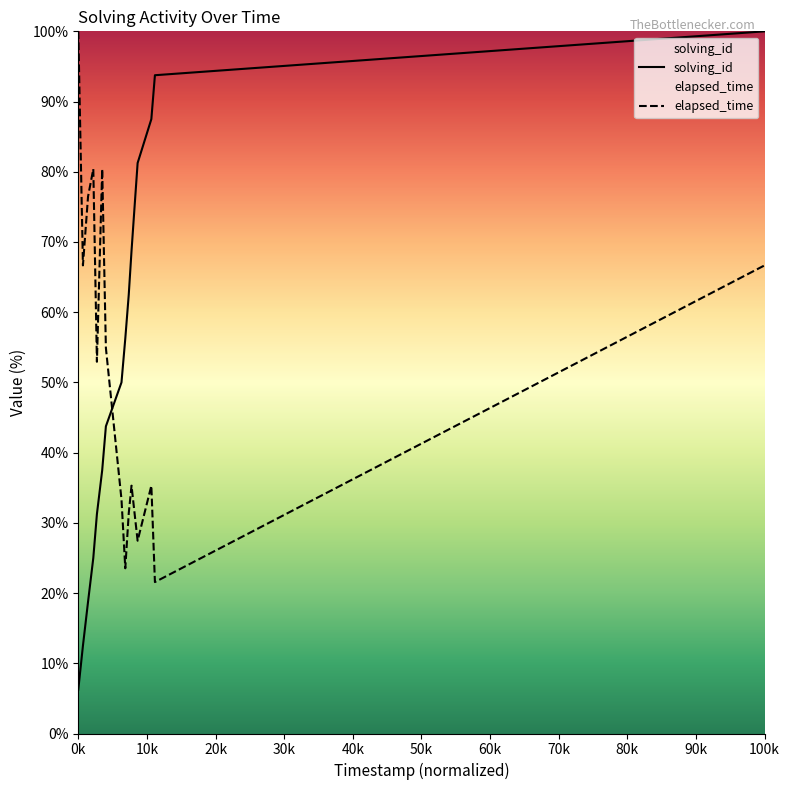

True or false: solving_id has more than 2 interior local peaks.

False